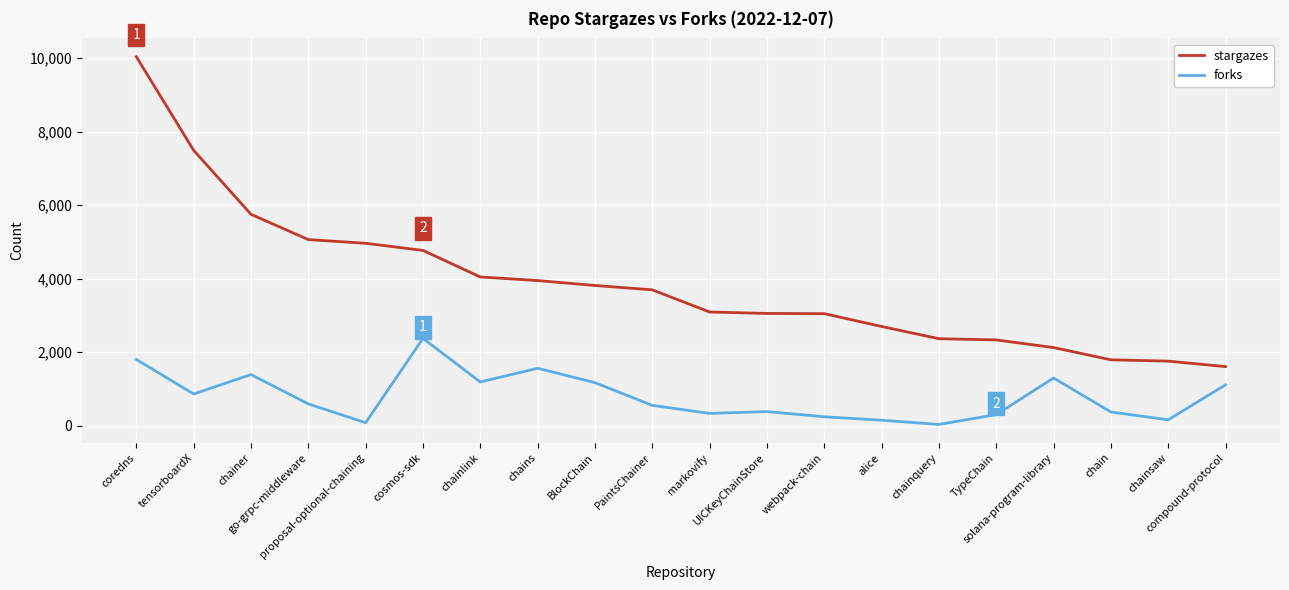

Between chainquery and compound-protocol, which series saw the biggest shift?

forks